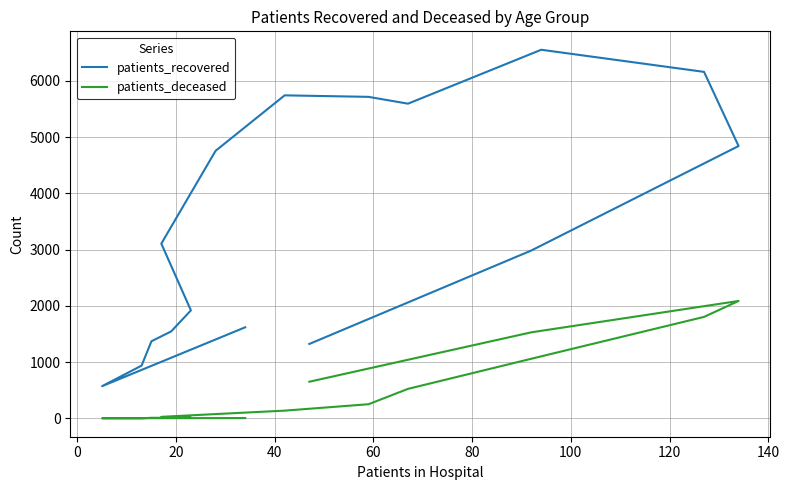

How many series are shown in this chart?

2